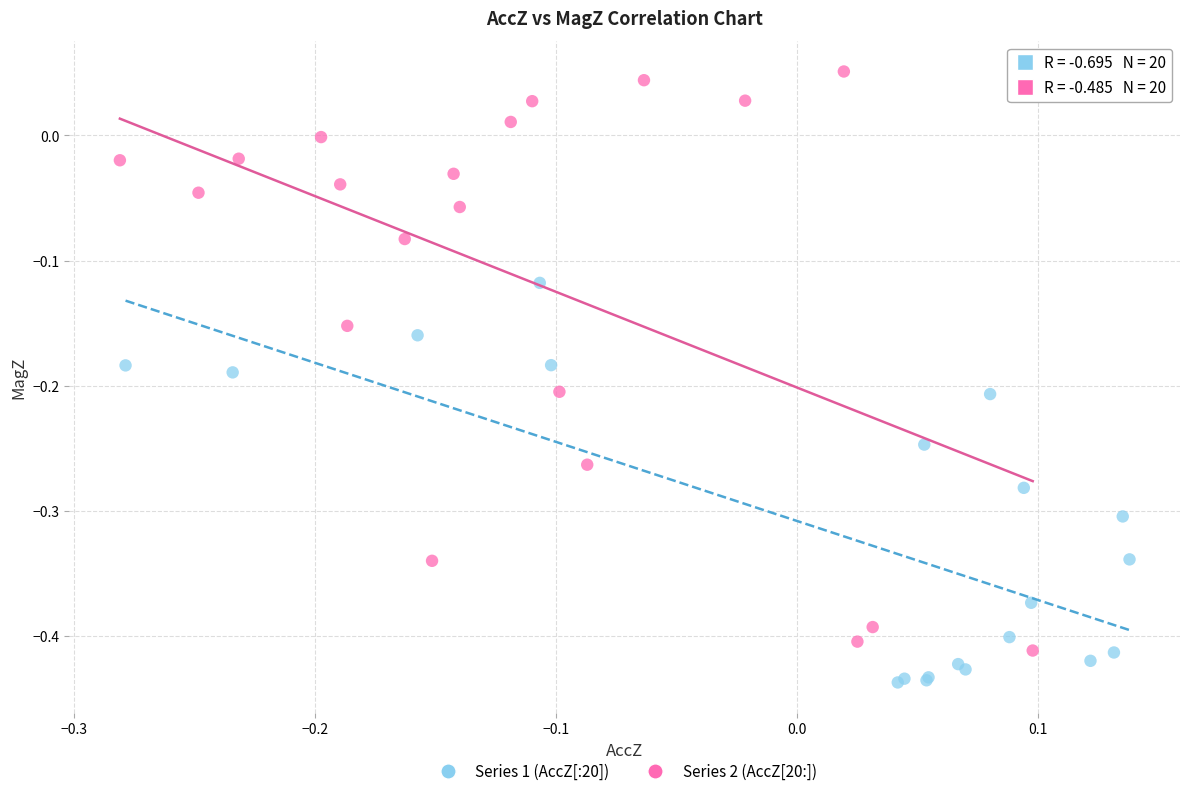

Which series contains the highest Y value?

Series 2 (AccZ[20:])